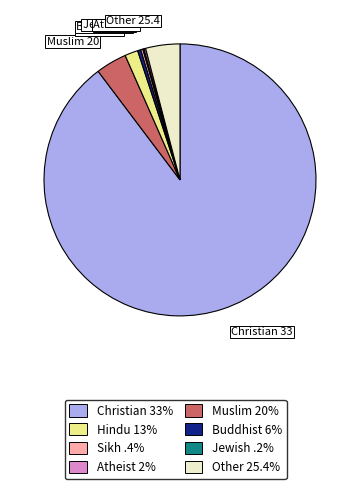

Is Christian 33 the majority of the pie?

Yes